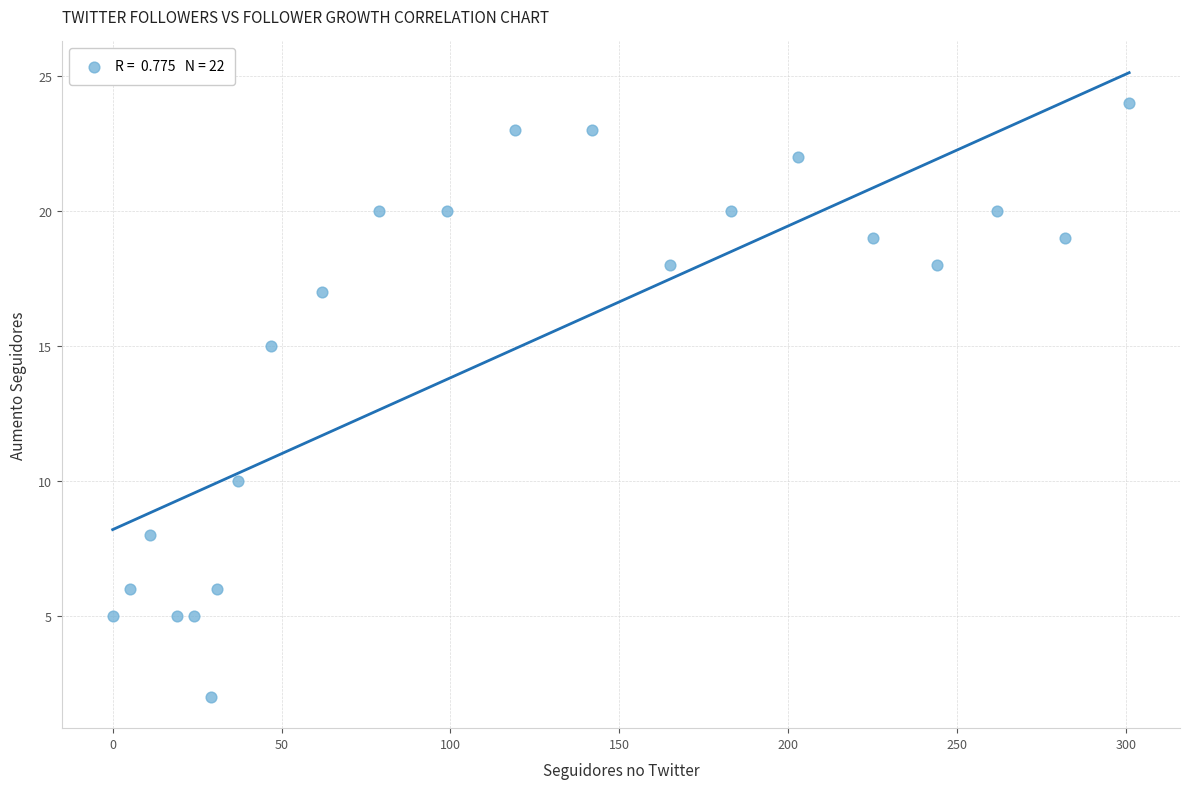

What Y value in the scatter plot is closest to 13?

15